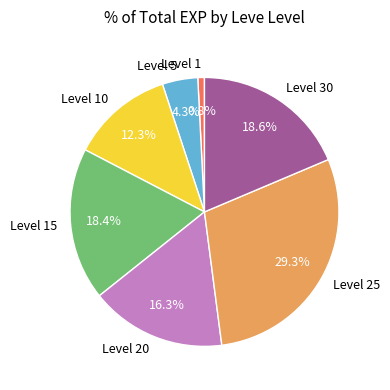

Which category has the smallest portion of the pie?

Level 1